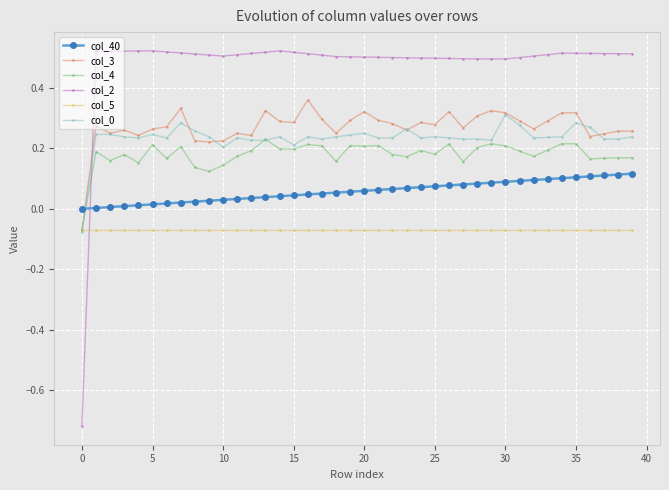

How many intersections are there between col_3 and col_40?

1